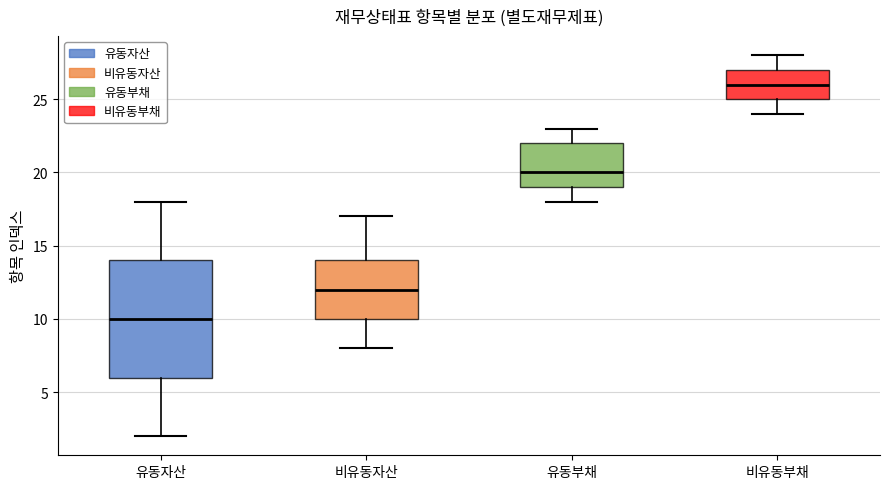

Where is the upper edge of the box for 비유동부채 on the y-axis? The values are not printed on the chart, so give them approximately, as read against the axis.

27